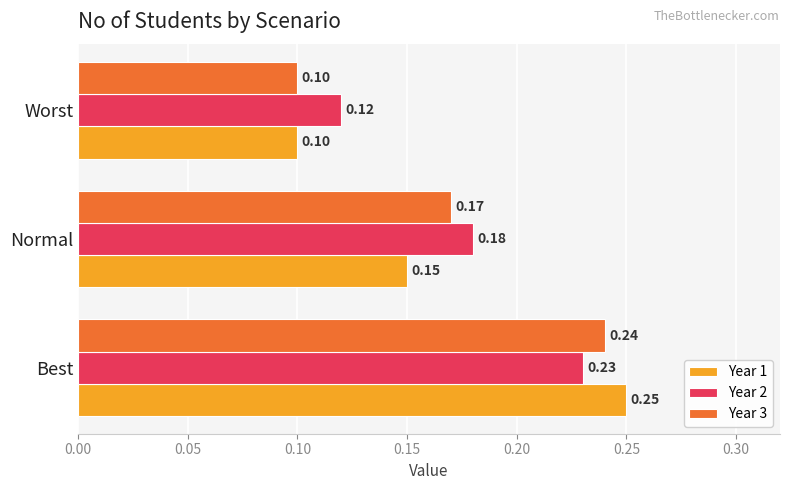

How many data points does each series have?

3